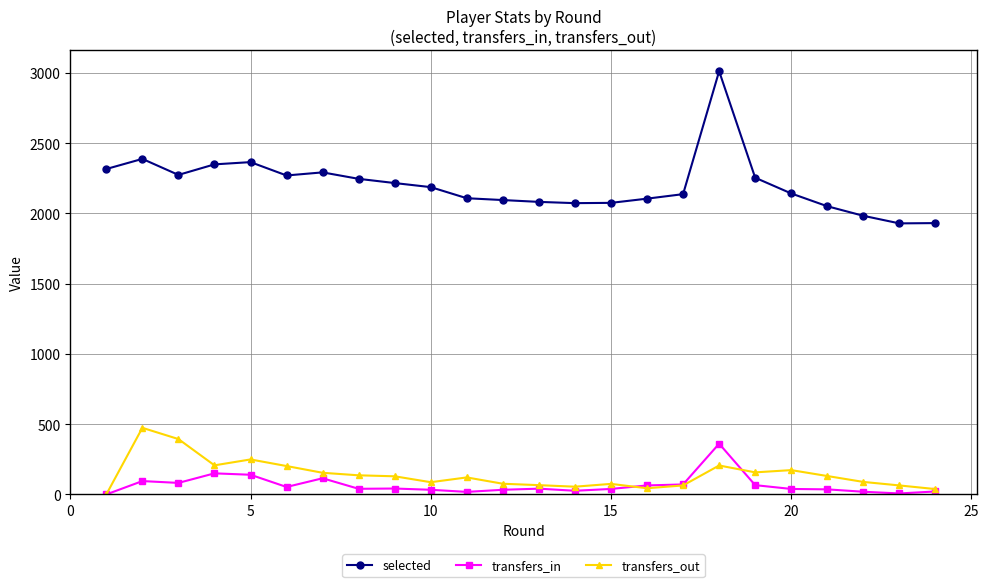

Which series has the widest spread of values?

selected